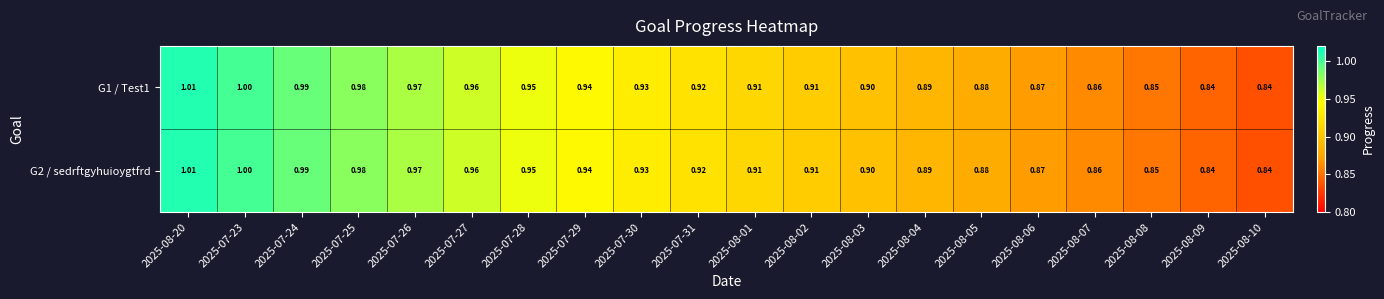

Is the value of G1 / Test1 at 2025-08-07 greater than the value of G2 / sedrftgyhuioygtfrd at 2025-07-30?

No